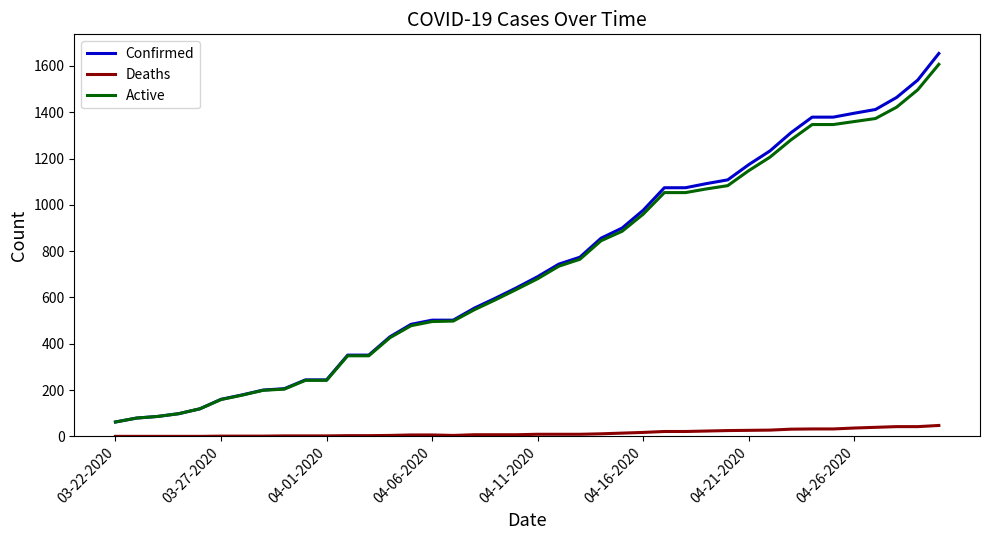

What is the difference between the maximum and second lowest values in the Deaths series?

47